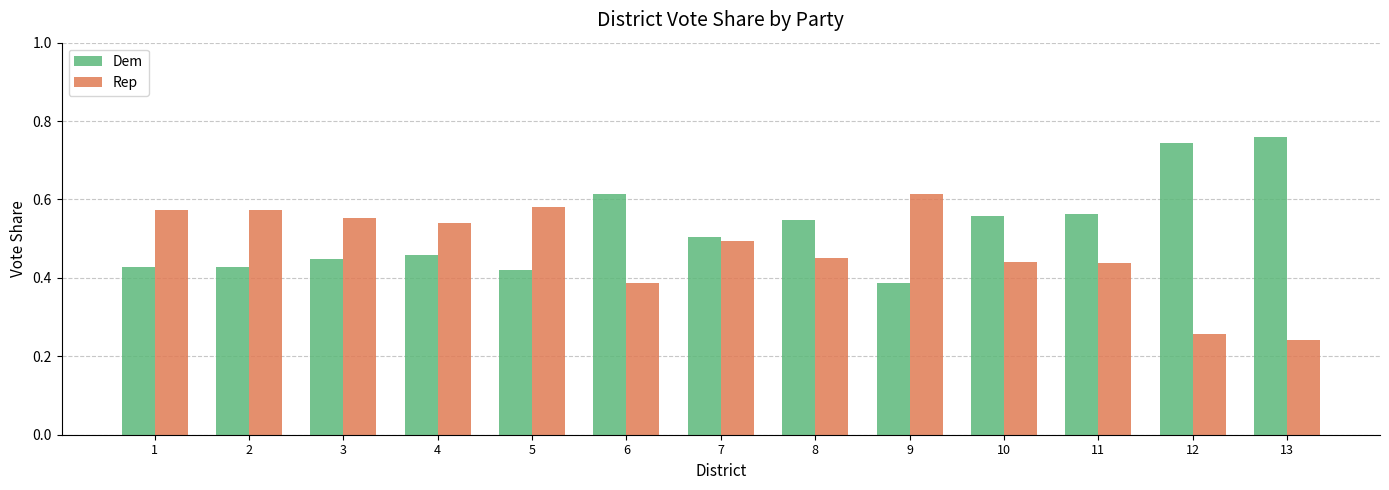

Count the Dem values in the range 0 to 1.

13